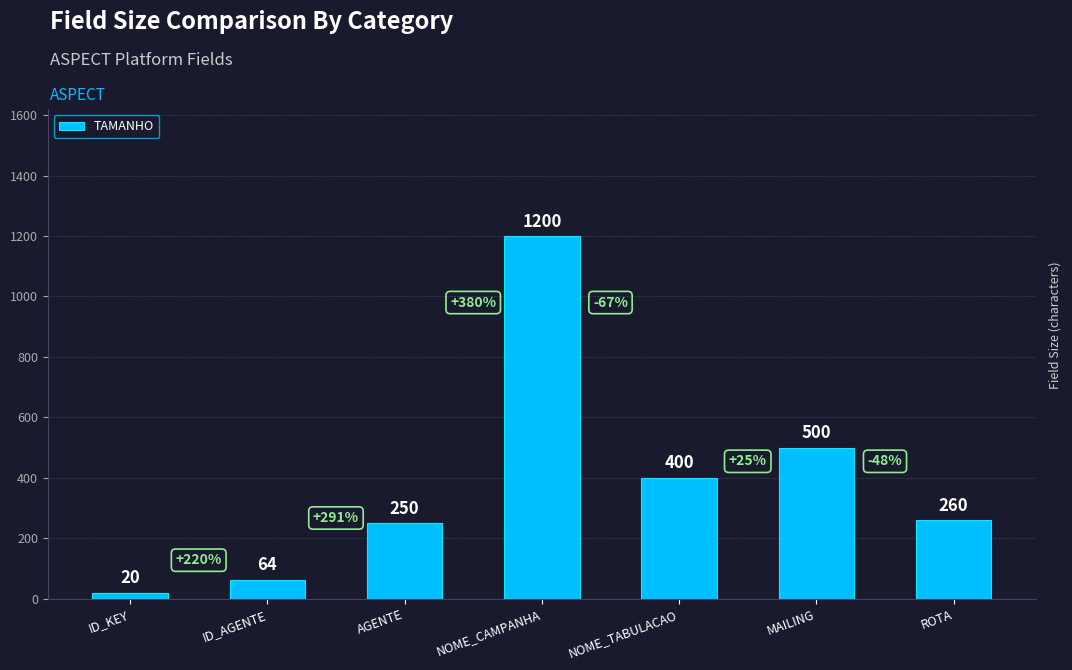

List the labels in order of value, smallest first.

ID_KEY, ID_AGENTE, AGENTE, ROTA, NOME_TABULACAO, MAILING, NOME_CAMPANHA